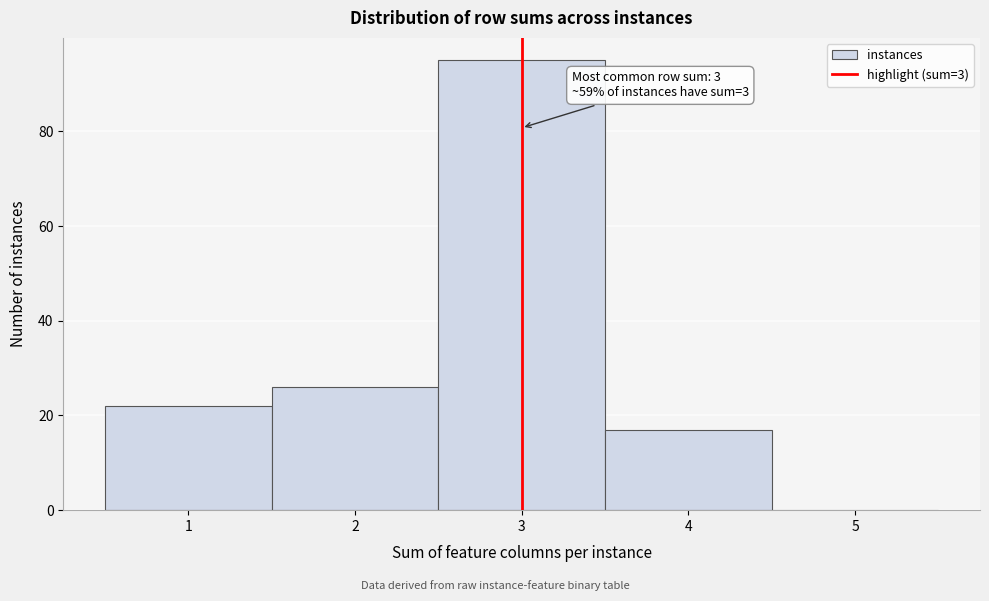

Over which range of the x-axis is the bar tallest?

2.5 to 3.5